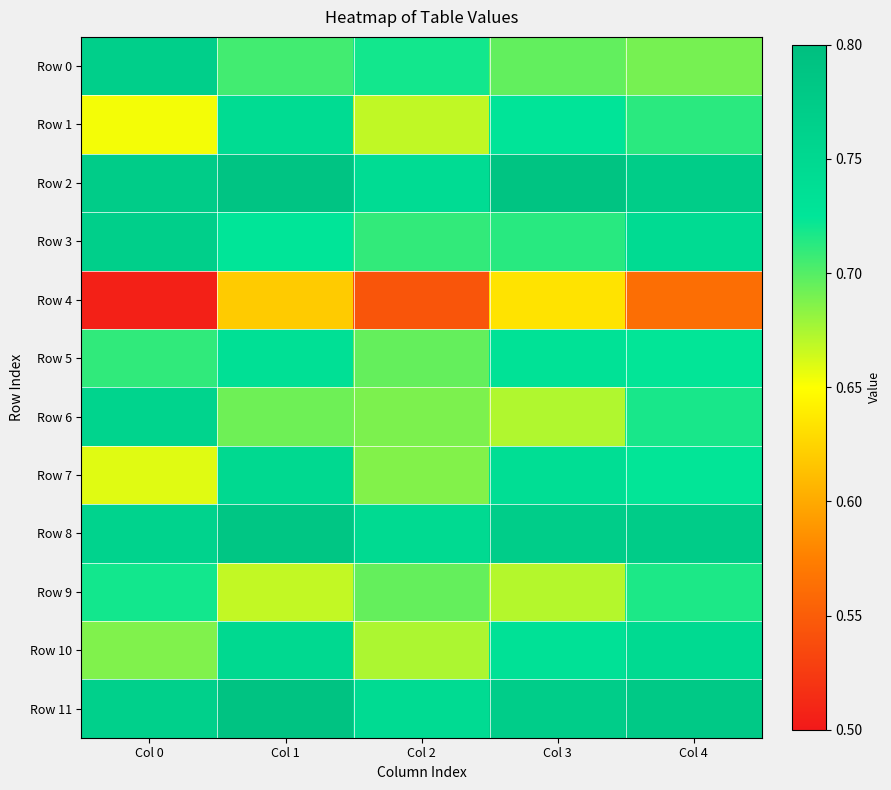

Between Col 3 and Col 1, which is larger?

Col 1